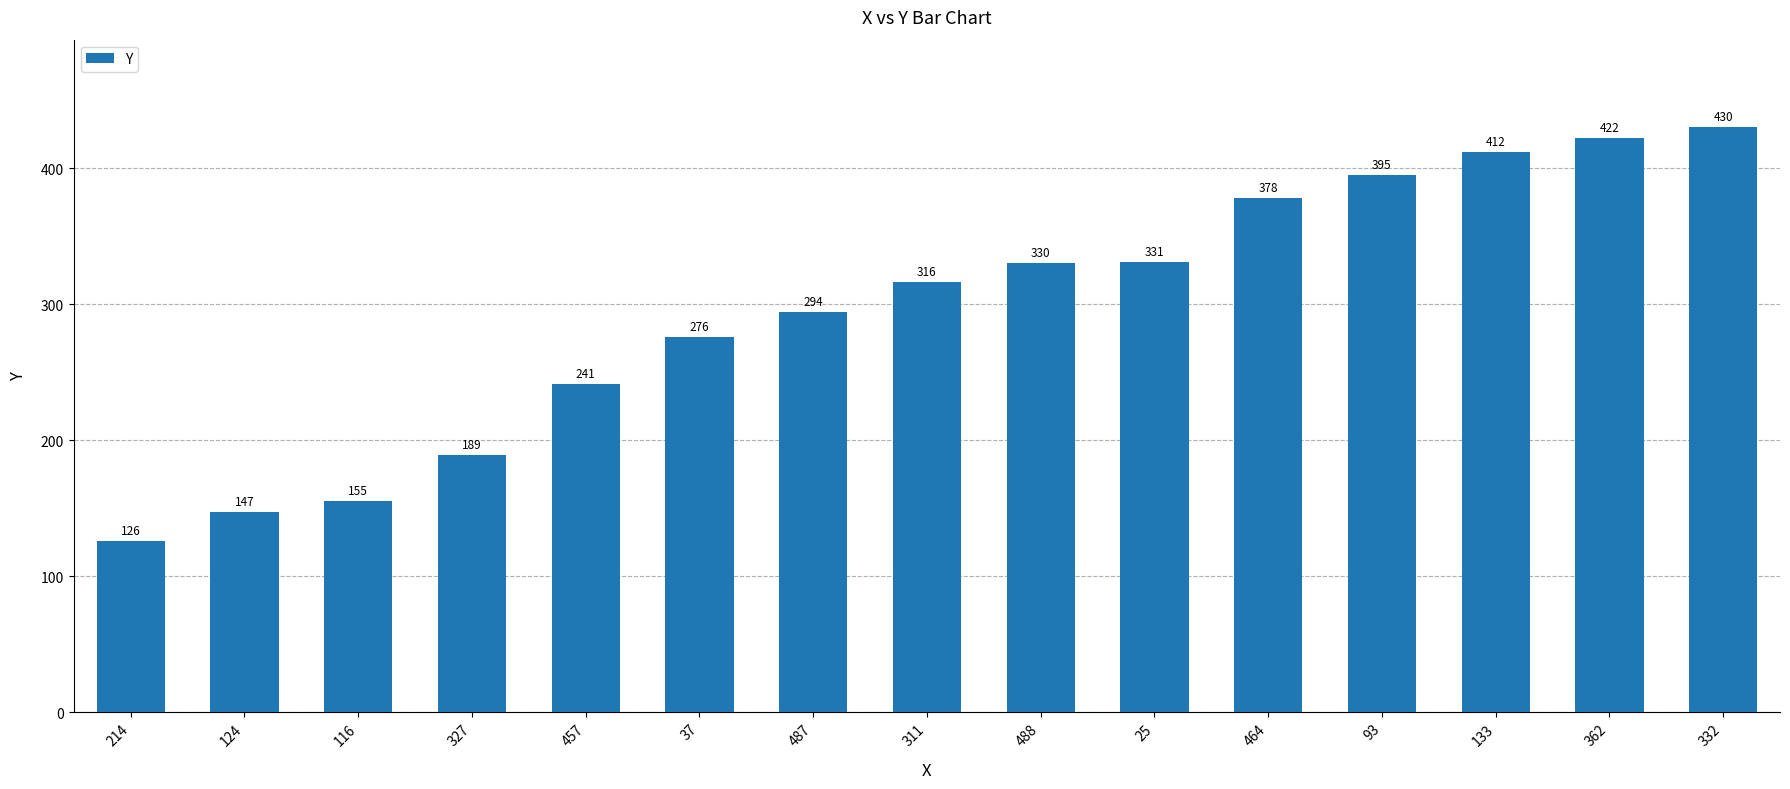

What is the label of the 10th bar from the right?

37